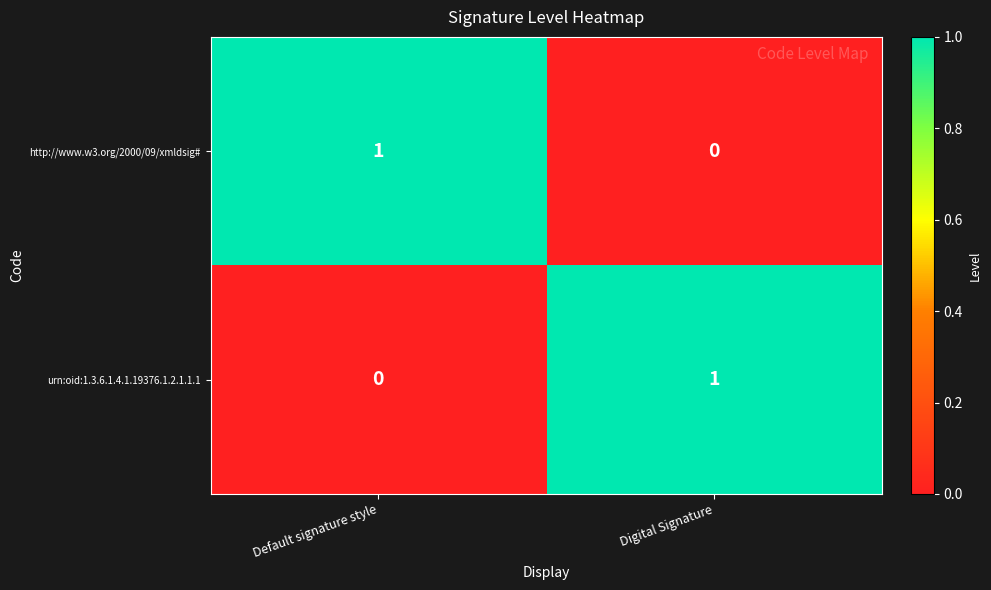

The value of urn:oid:1.3.6.1.4.1.19376.1.2.1.1.1 at Default signature style is 0. True or false?

True